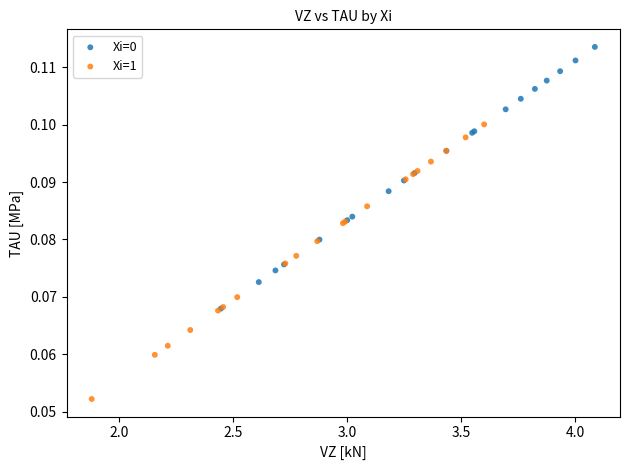

Which series has the widest spread of Y values?

Xi=1